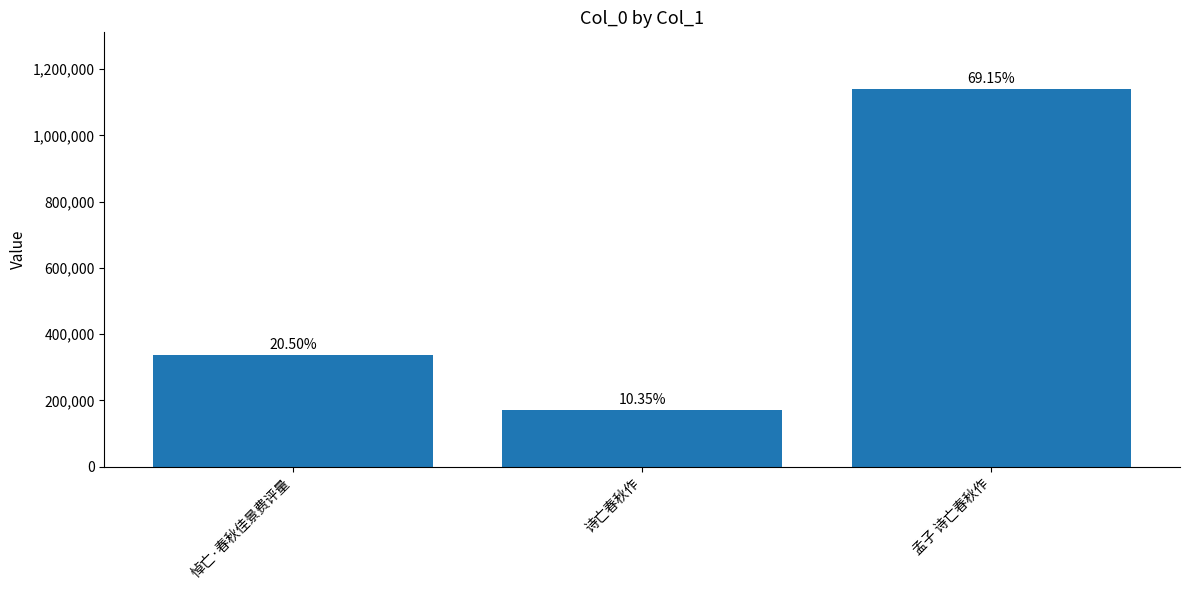

Where does the data first go above 338131?

孟子 诗亡春秋作